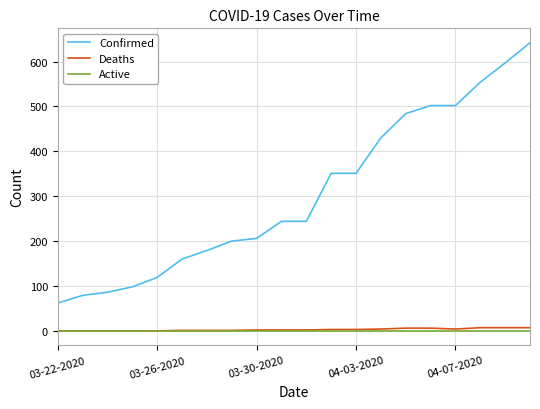

What is the lowest value of the Confirmed series?

62